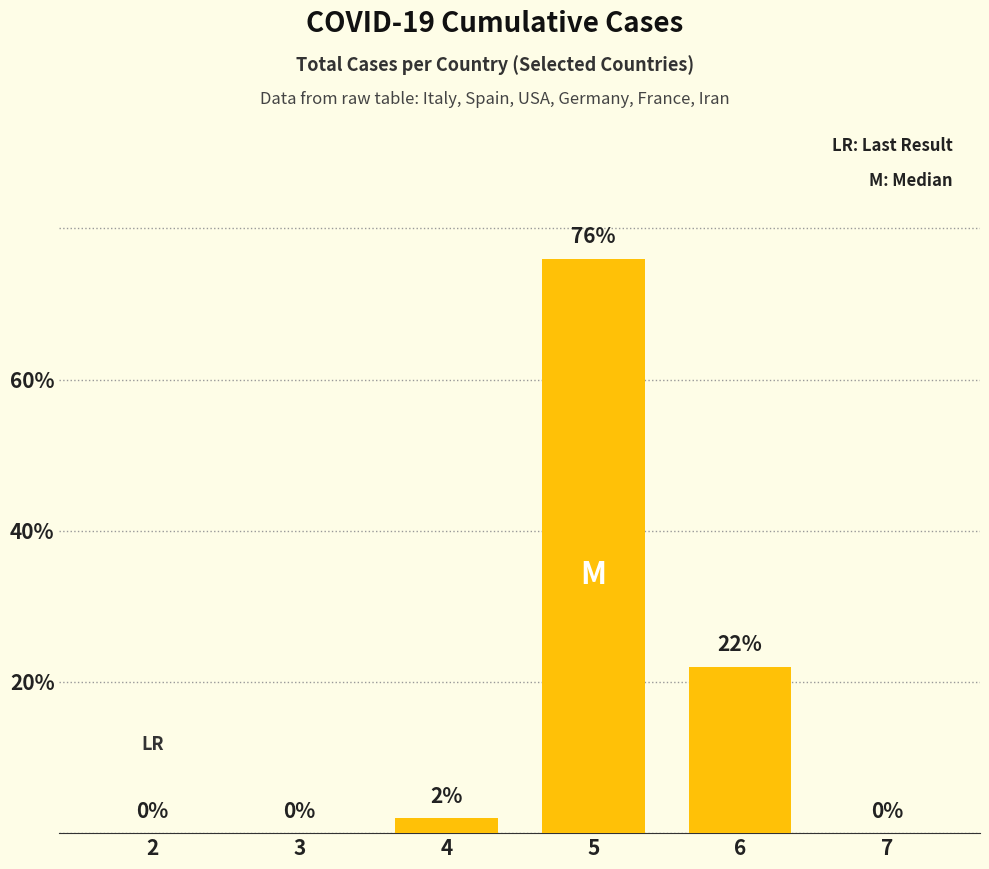

What is the greatest value displayed?

76